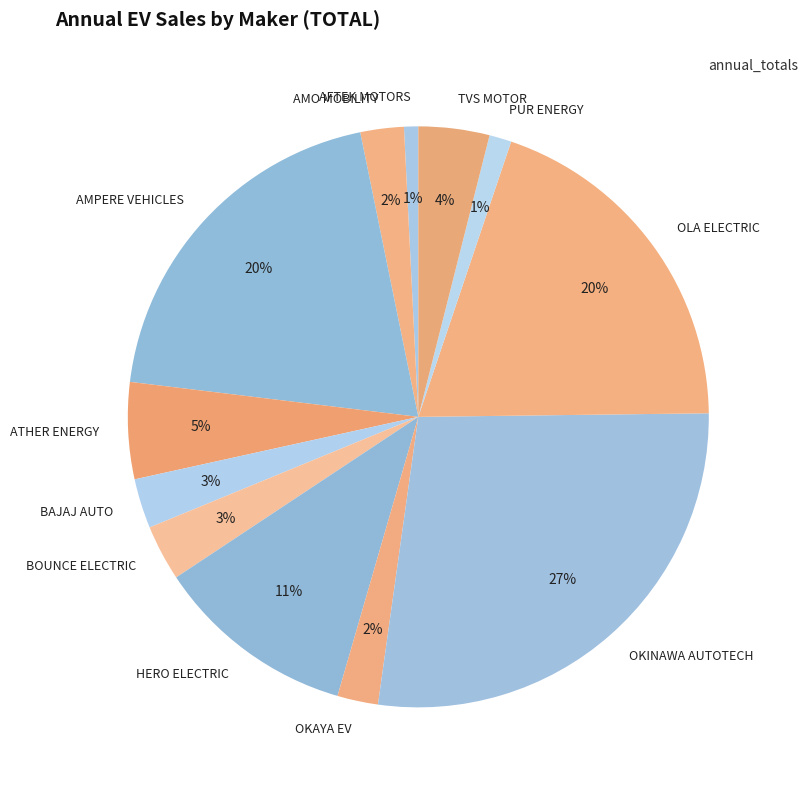

To the nearest percent, what is the average slice percentage?

8%